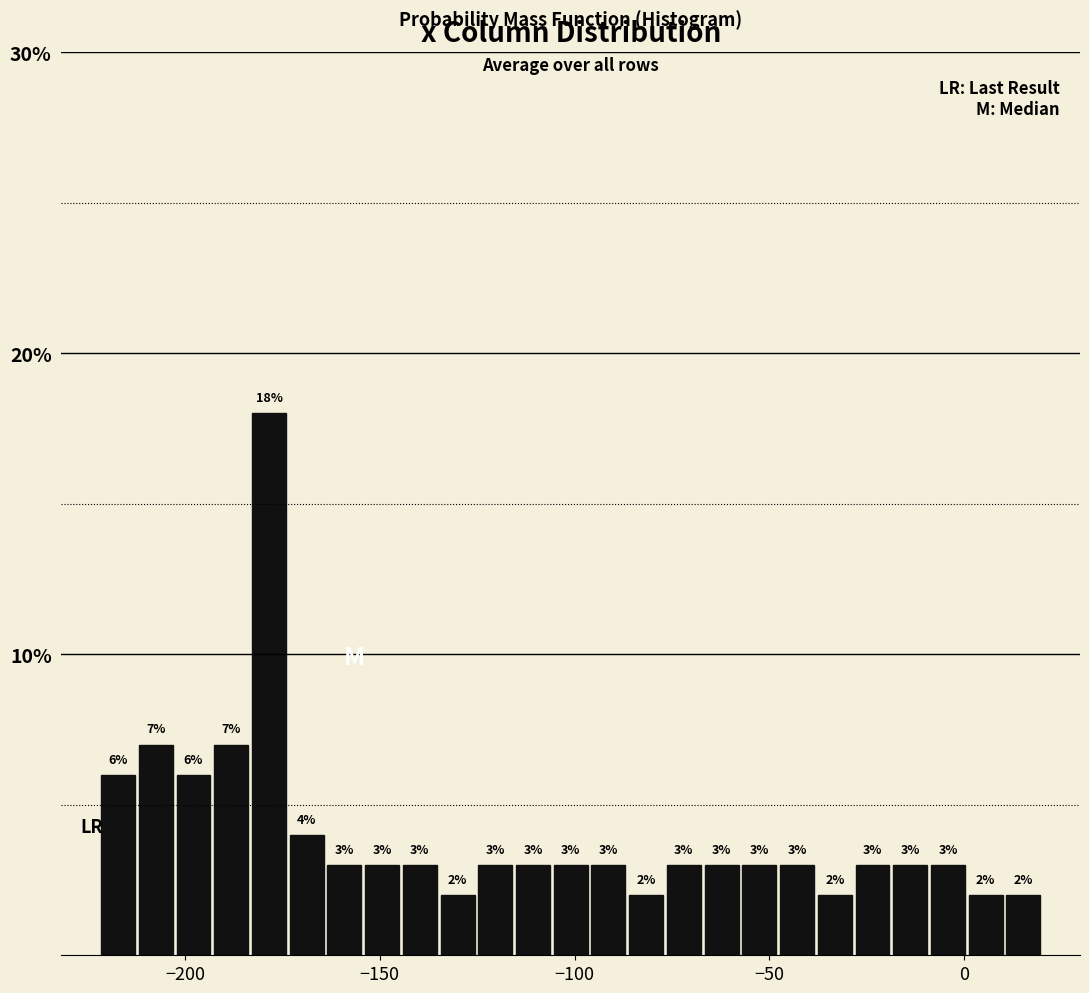

Read against the x-axis, roughly where is the centre of the tallest bar?

-180